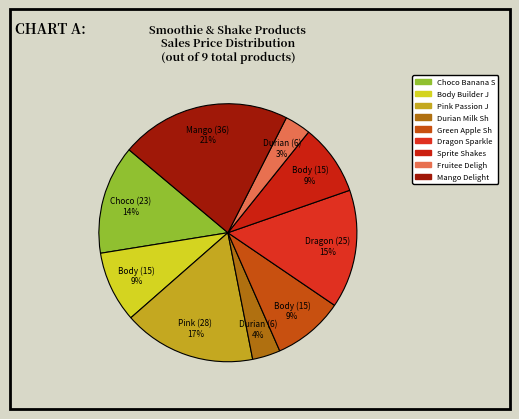

To the nearest percent, what is the average slice percentage?

11%